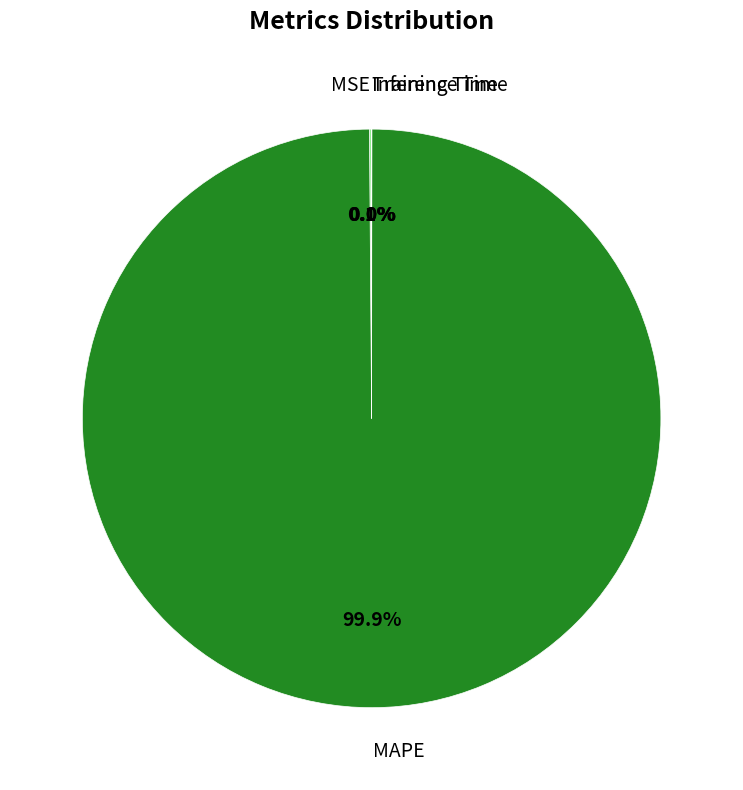

What portion of the pie excludes MAPE?

0.1%